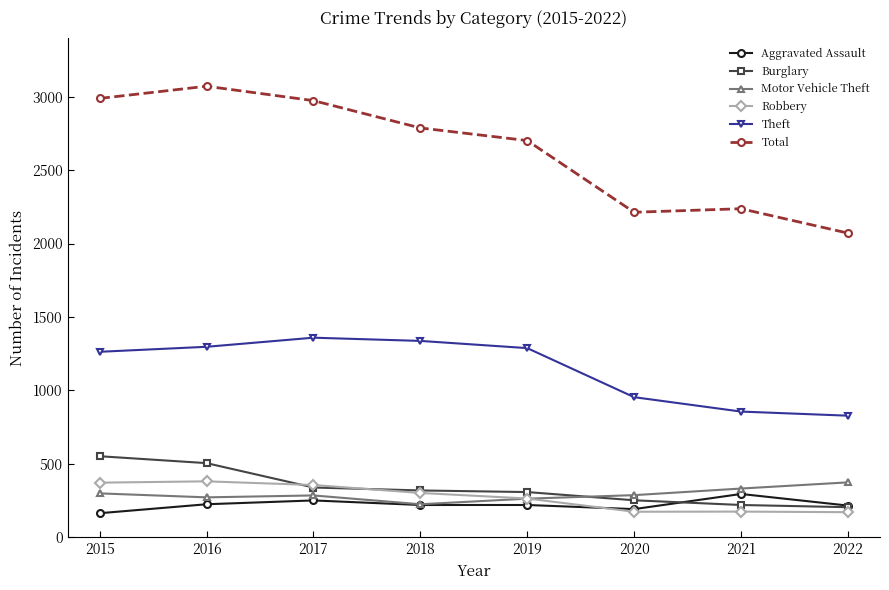

At which label does Aggravated Assault first exceed 220?

2016